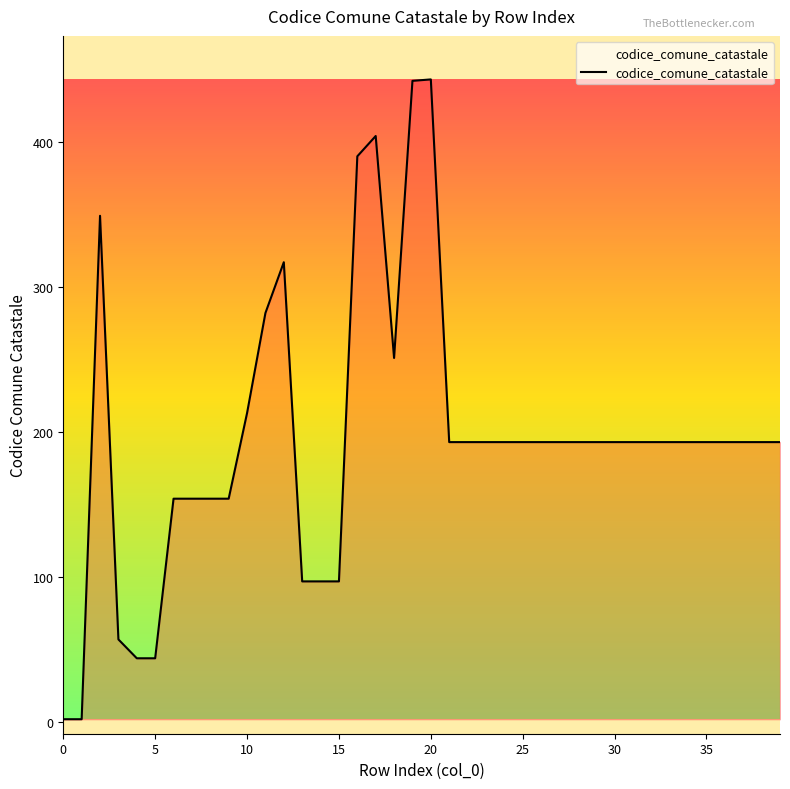

What is the average value?

195